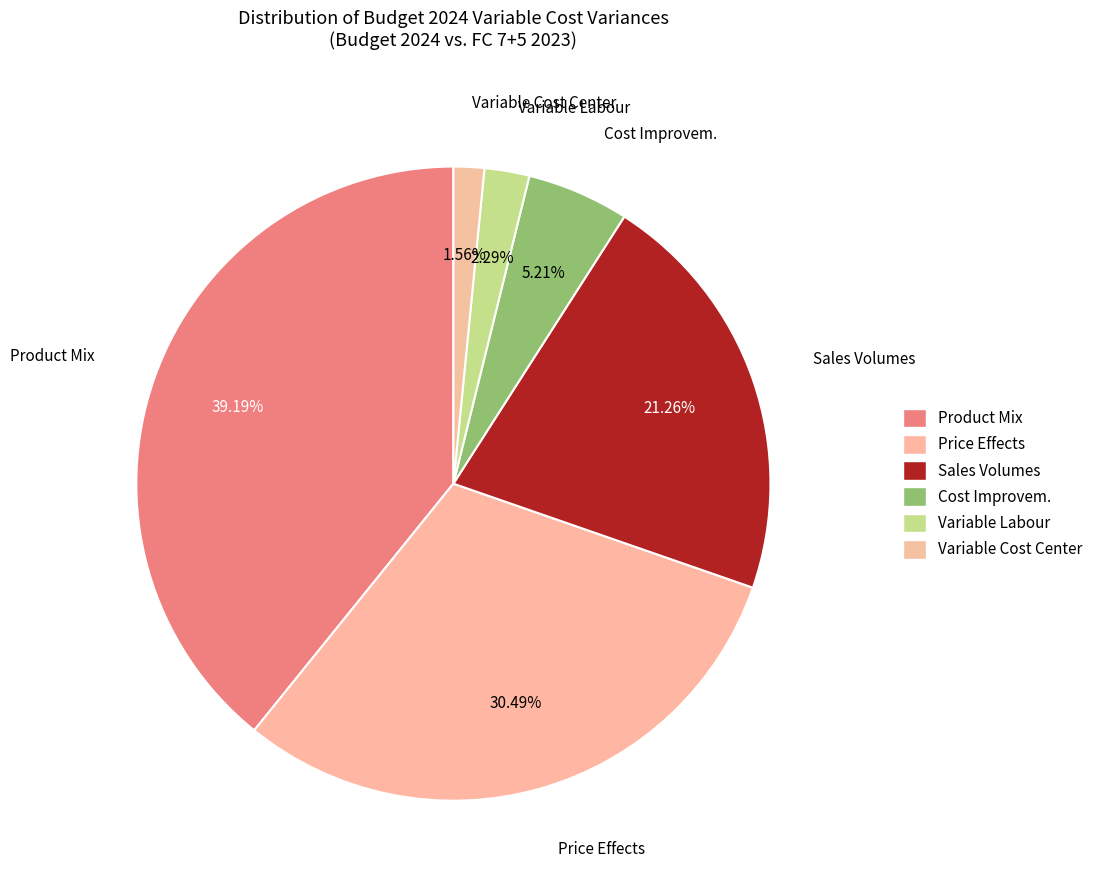

True or false: Product Mix accounts for 39% of the total.

True